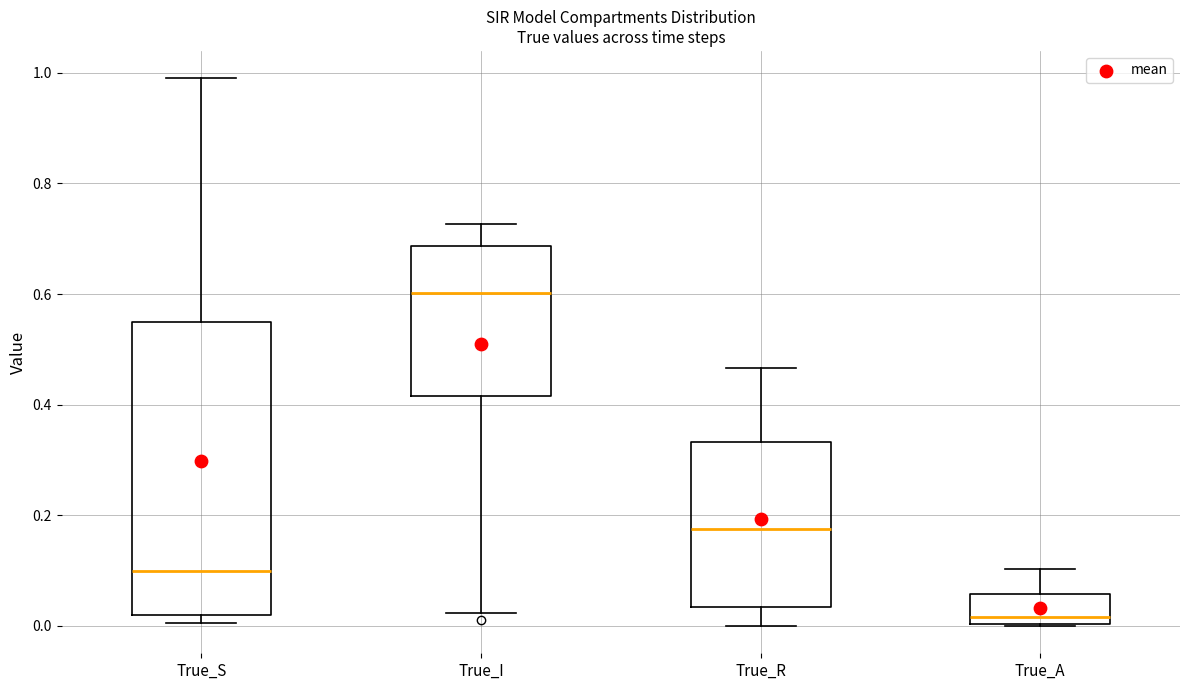

Which box's median line is the lowest?

True_A